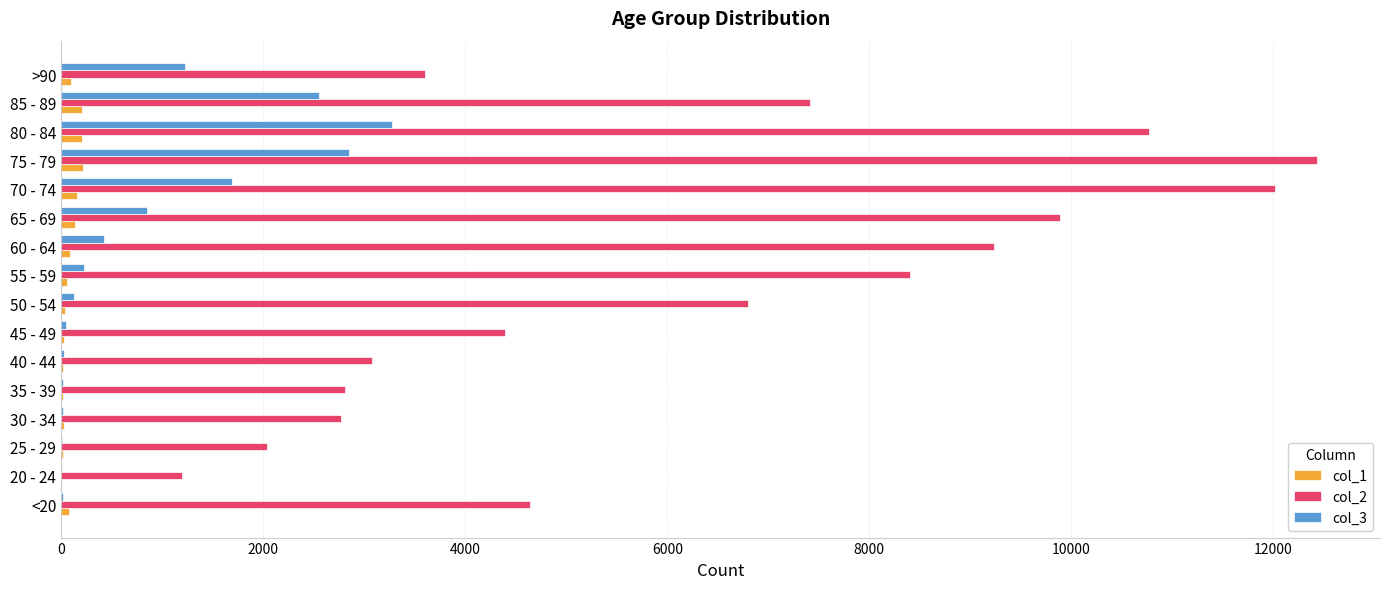

Which category has the highest value across all series?

75 - 79